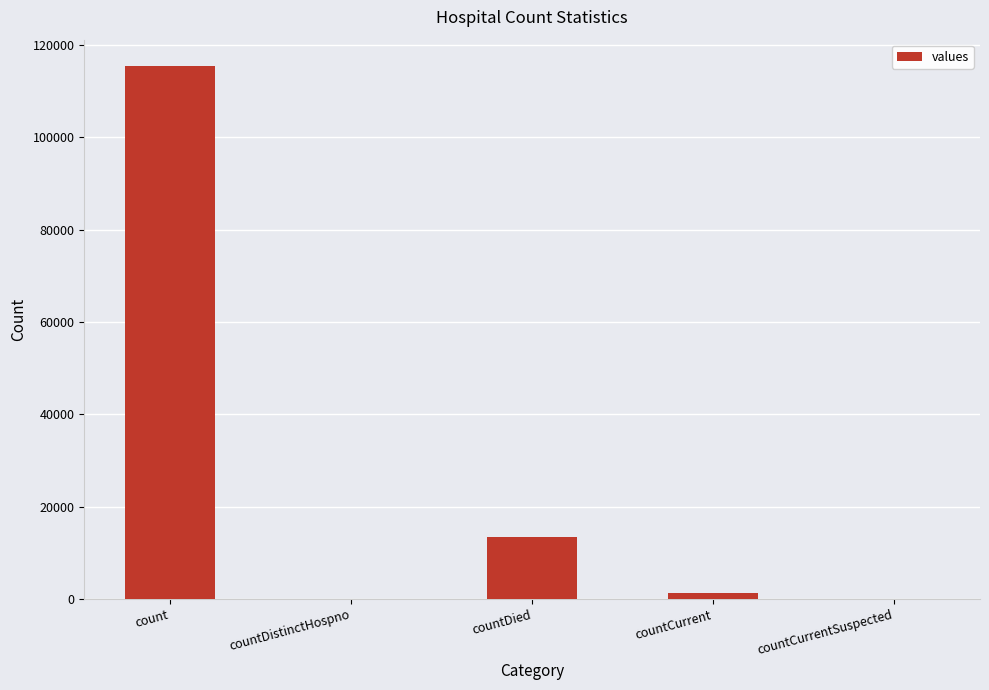

What is the sum of all values?

130105